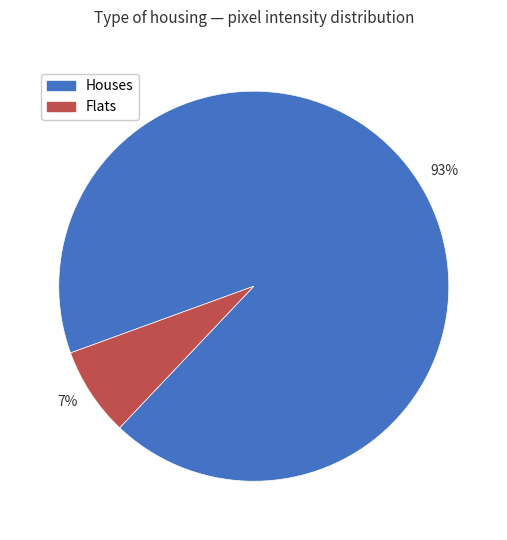

Rank the categories by value from highest to lowest.

Houses, Flats